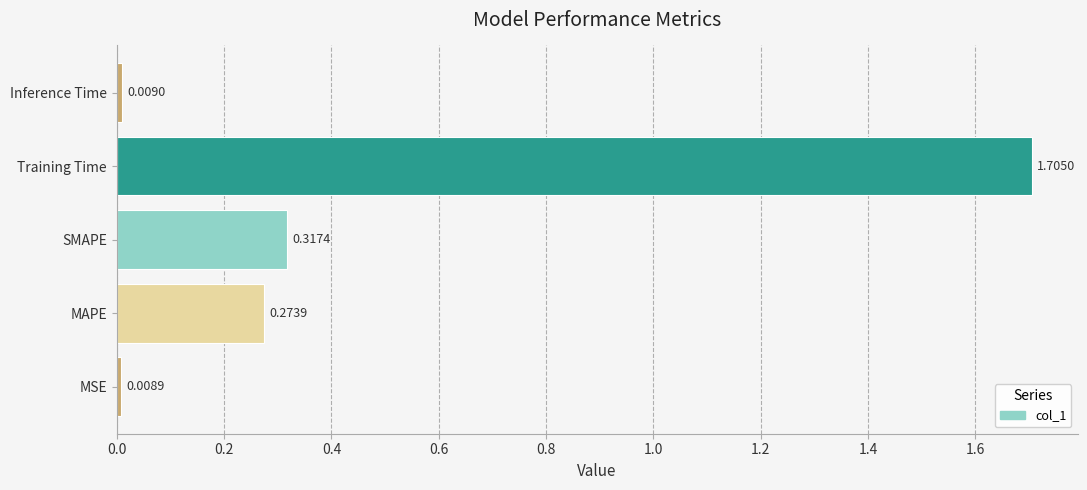

At which label is the value closest to 0?

MSE